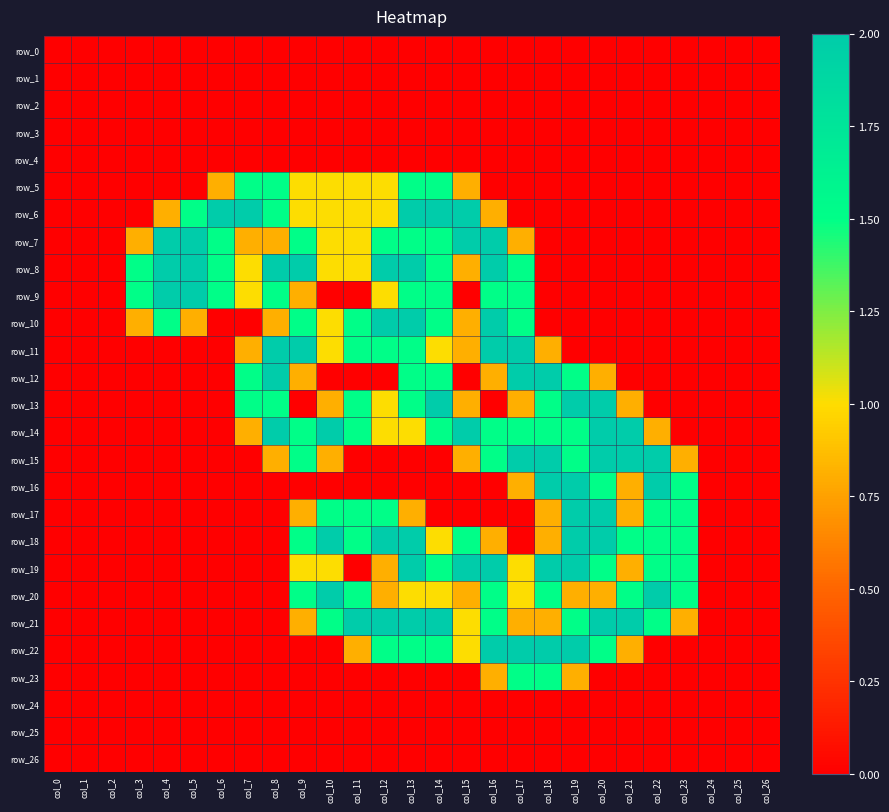

True or false: row_23 has a value of 2.1 at col_17.

False